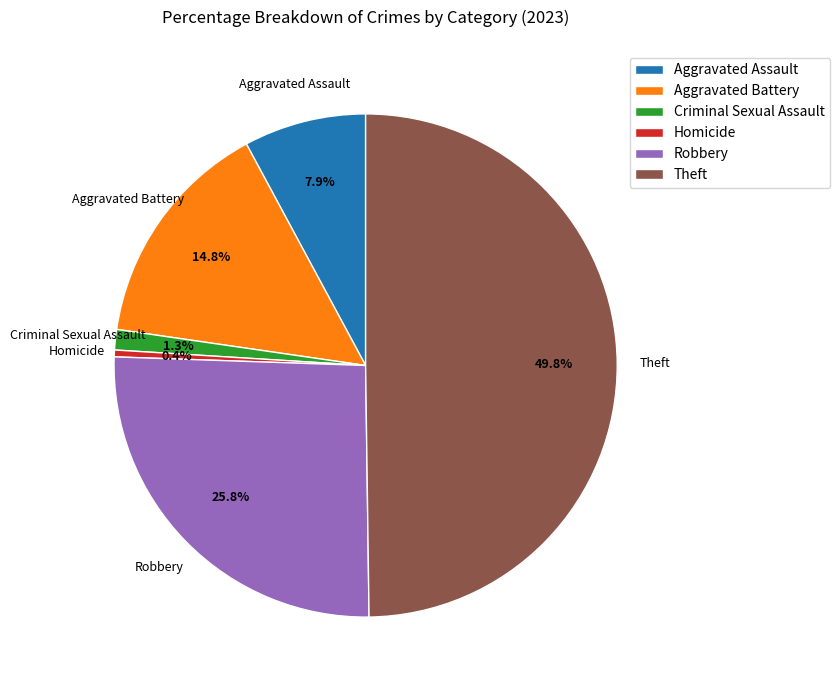

True or false: Aggravated Assault accounts for 1% of the total.

False